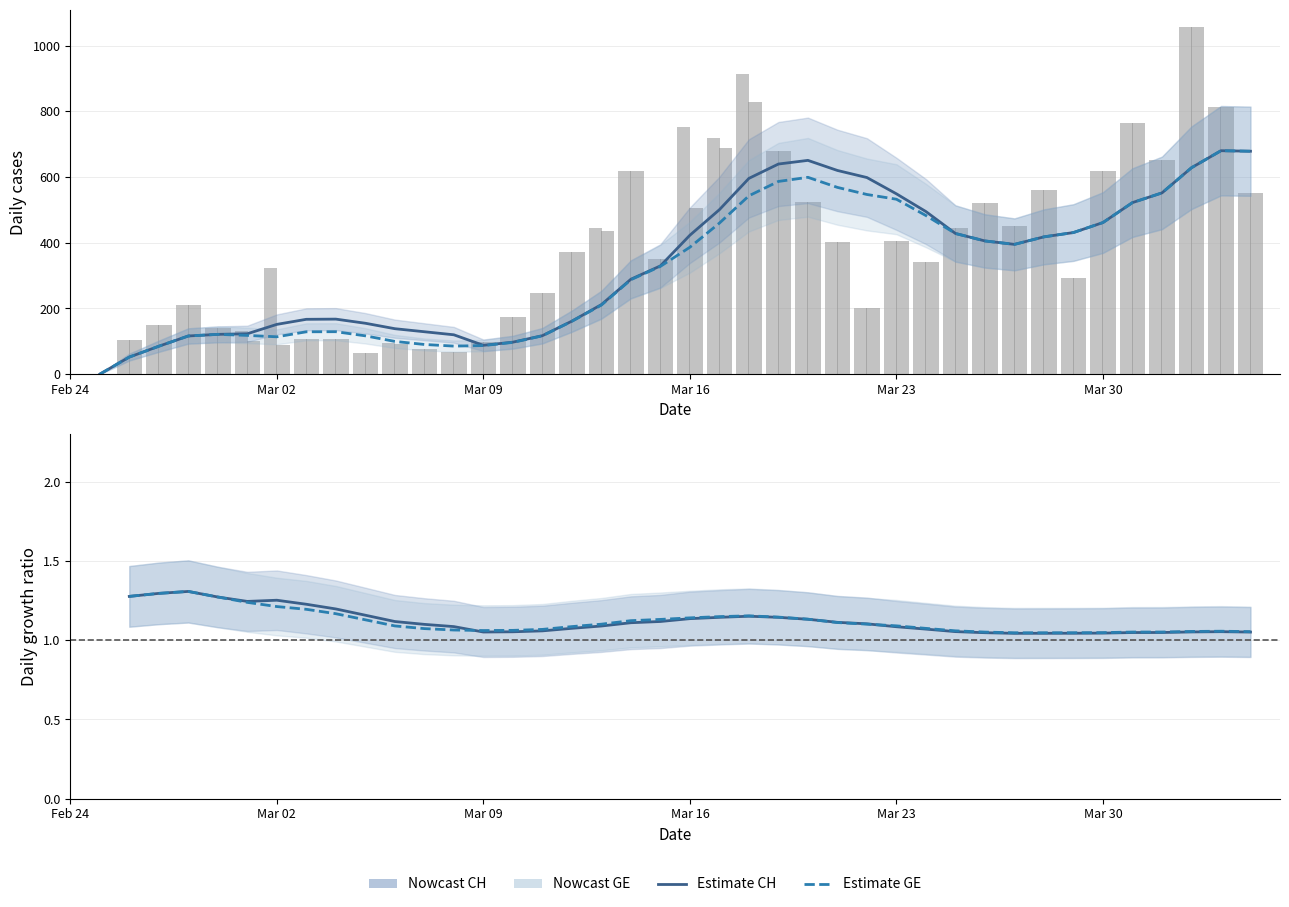

What is the maximum value shown in the chart?

1056.0